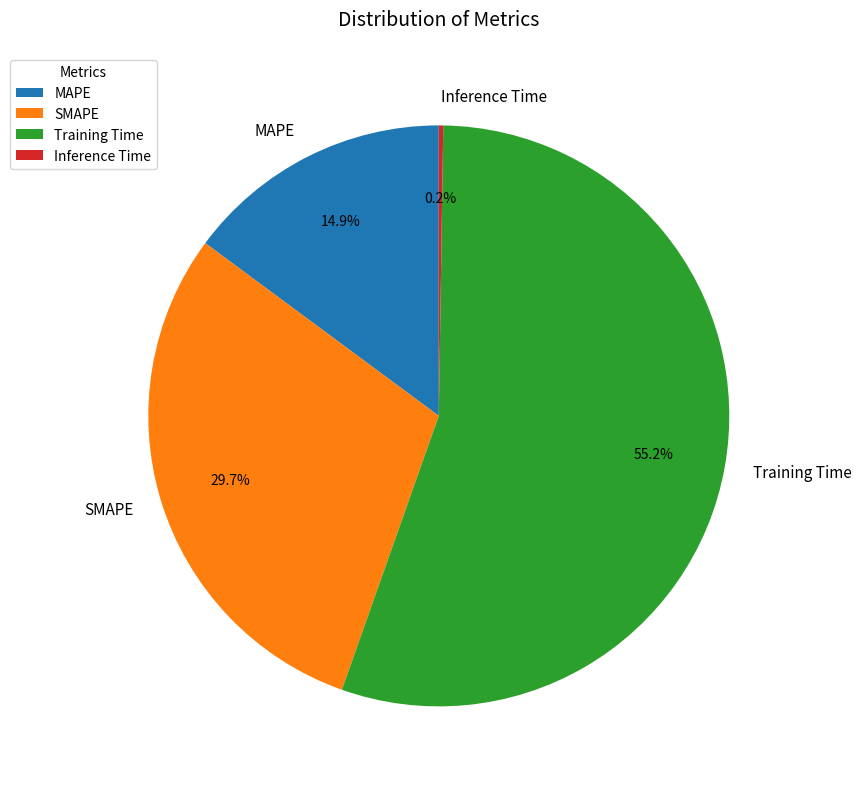

What is the majority slice?

Training Time